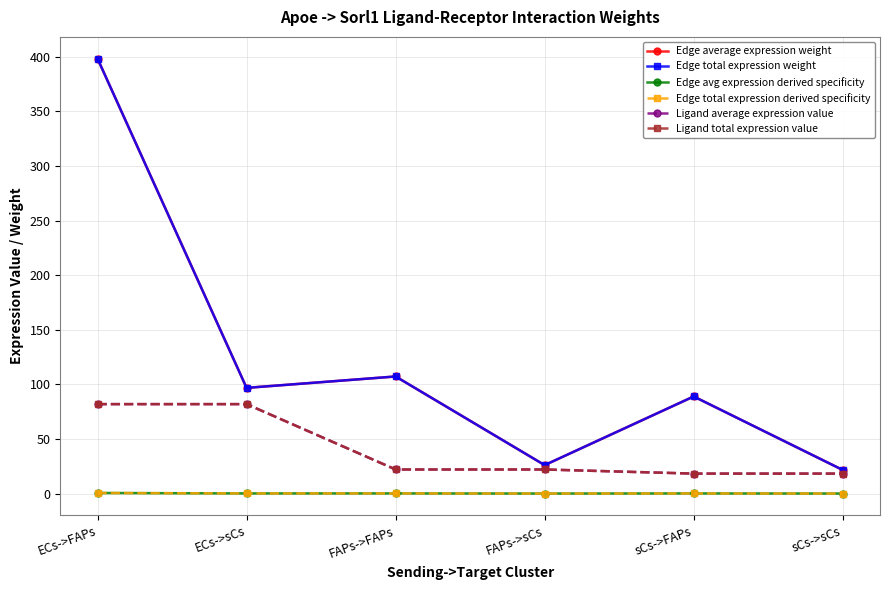

Which series has the largest range (max minus min)?

Edge average expression weight